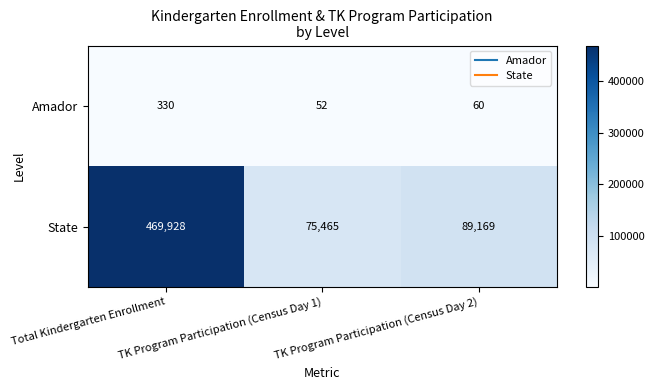

List the series in order of their peak value, highest first.

State, Amador